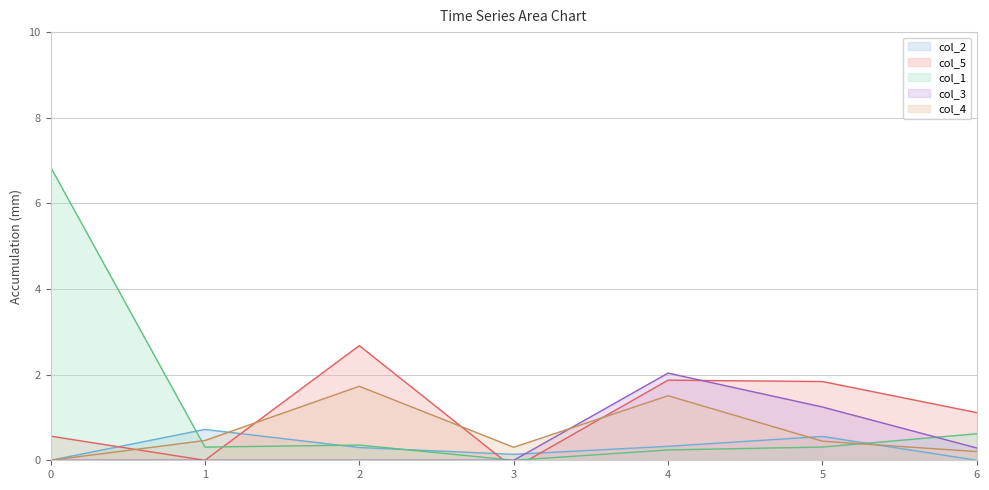

Which has a higher value, 0 or 4?

4